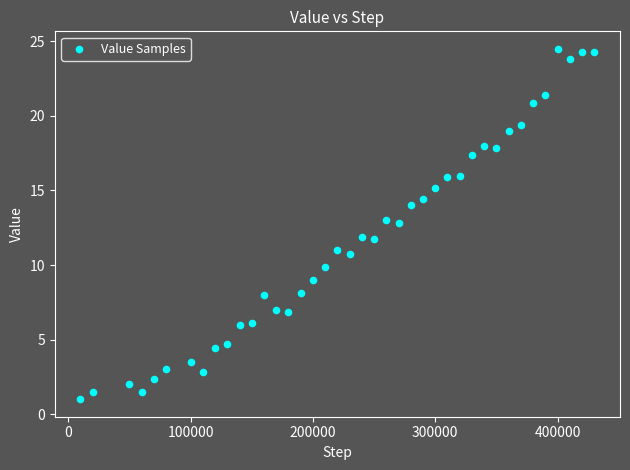

What is the range of X values (max minus min)?

420000.0